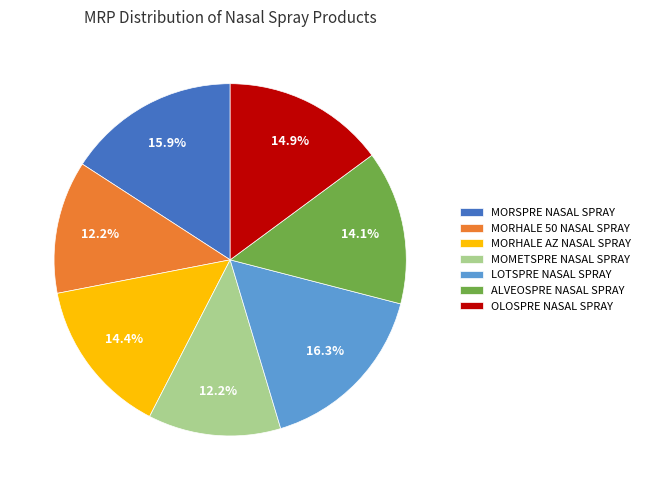

True or false: MORHALE AZ NASAL SPRAY accounts for 1% of the total.

False